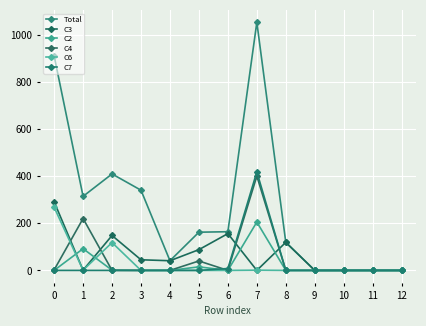

Reading left to right, what are all the values shown in this chart?

Total: 910	314	409	340	41	162	164	1052	119	0	0	0	0
C3: 291	1	148	45	41	88	156	0	119	0	0	0	0
C2: 0	92	1	0	0	15	0	205	0	0	0	0	0
C4: 2	220	0	0	0	40	0	400	0	0	0	0	0
C6: 268	1	118	0	0	0	0	1	0	0	0	0	0
C7: 0	0	0	0	0	0	8	418	0	0	0	0	0